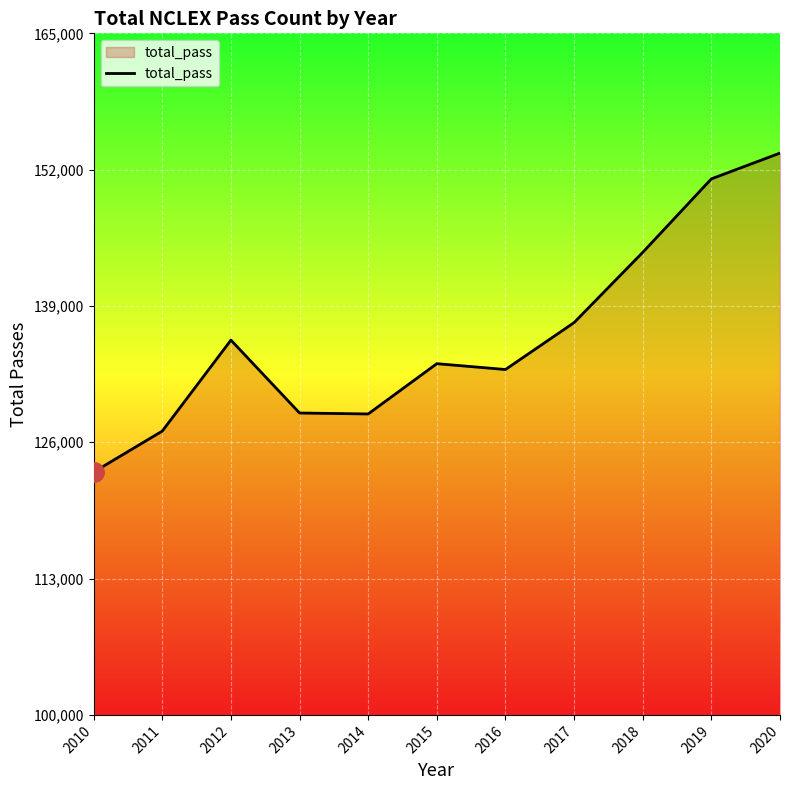

Which category has the highest value across all series?

2020